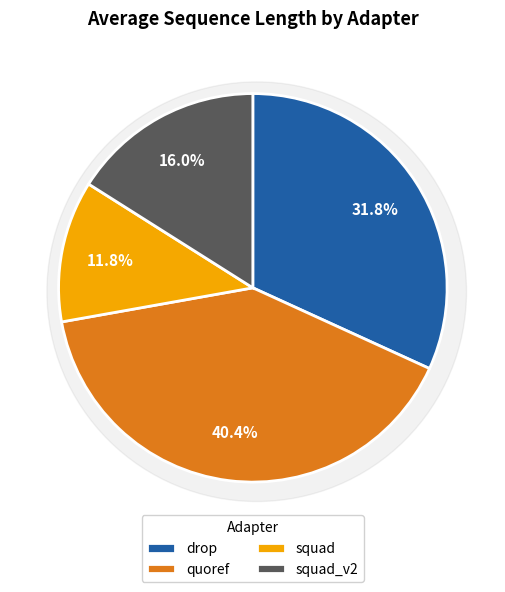

True or false: squad_v2 accounts for 27% of the total.

False